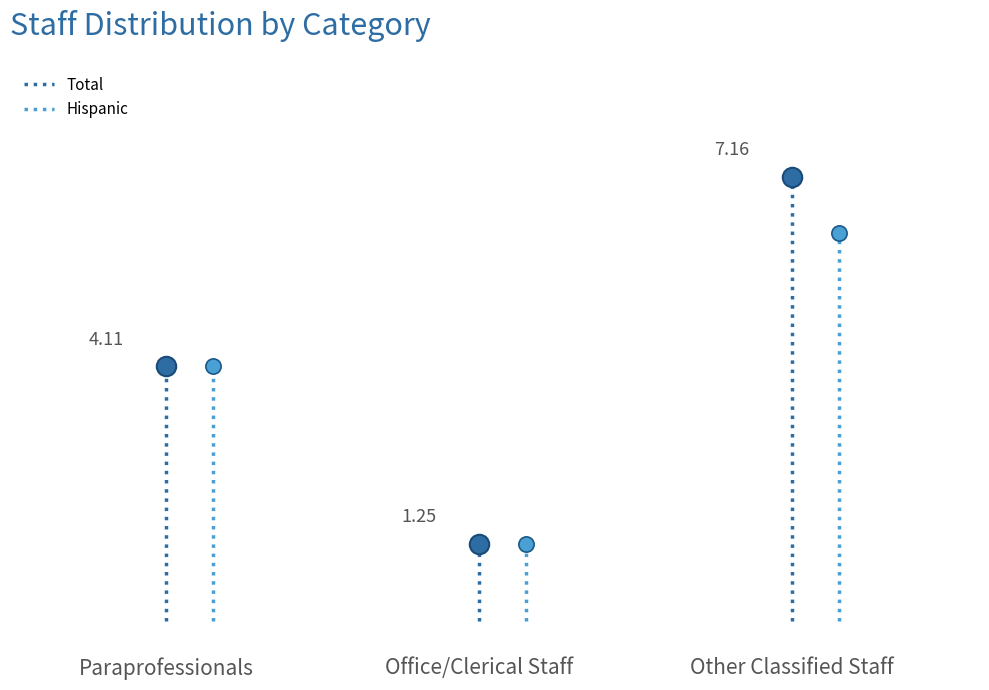

Which series has the largest total across all categories?

Total